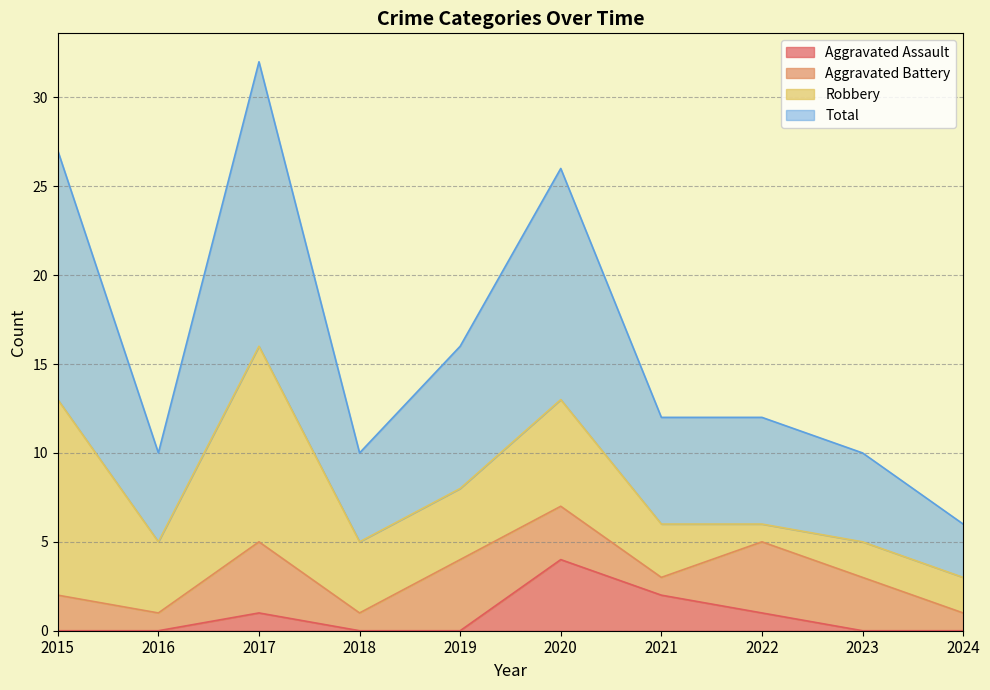

What is the difference between the maximum and minimum values in the Total series?

26